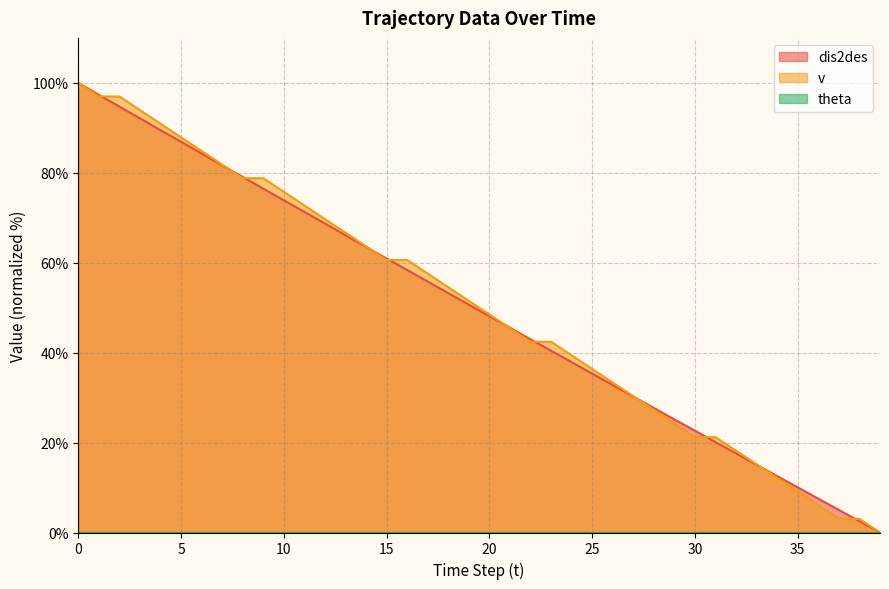

What is the sum of the v values at 20 and 4?

139.4